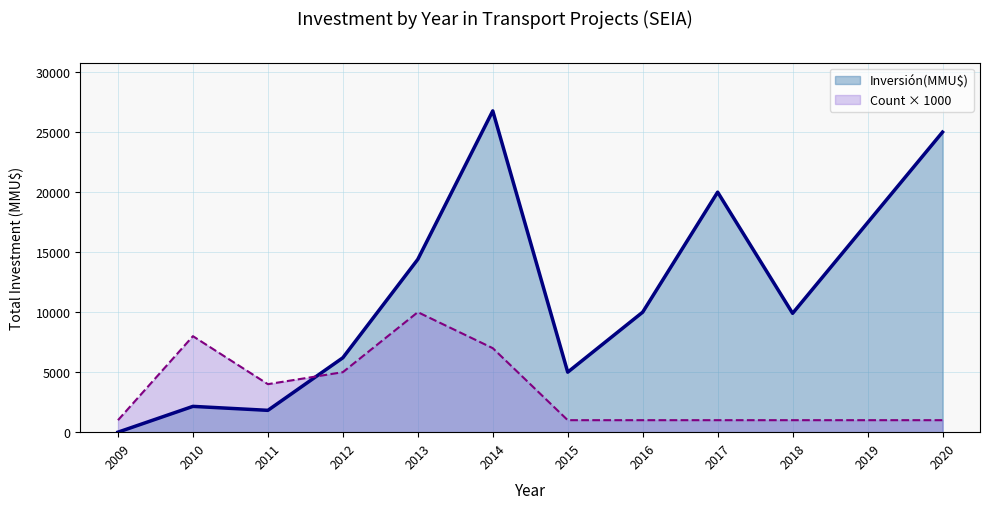

Is it true that Count × 1000 equals 5000 at 2012?

True